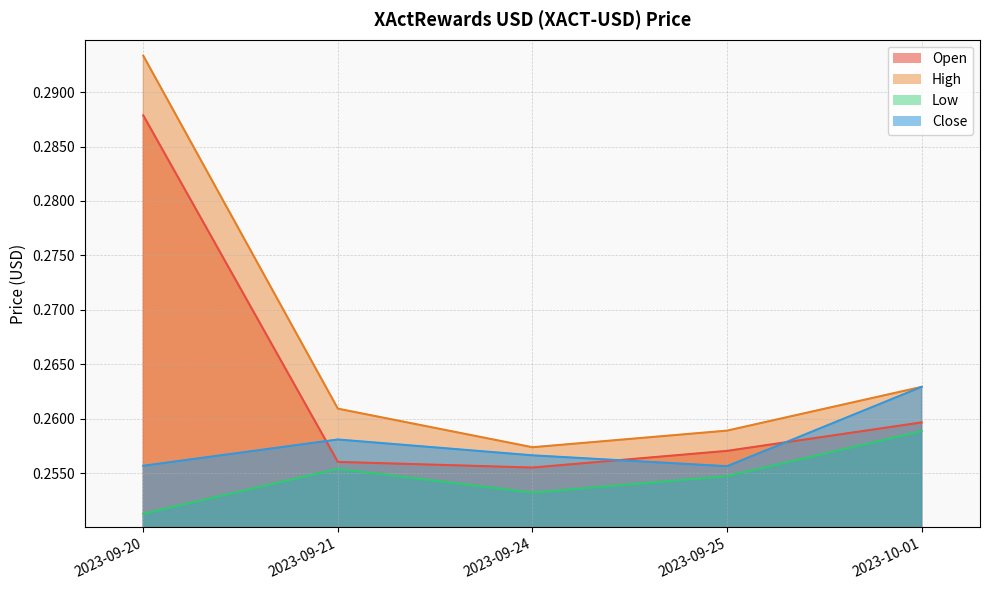

What is the label of the 1st point from the left?

2023-09-20